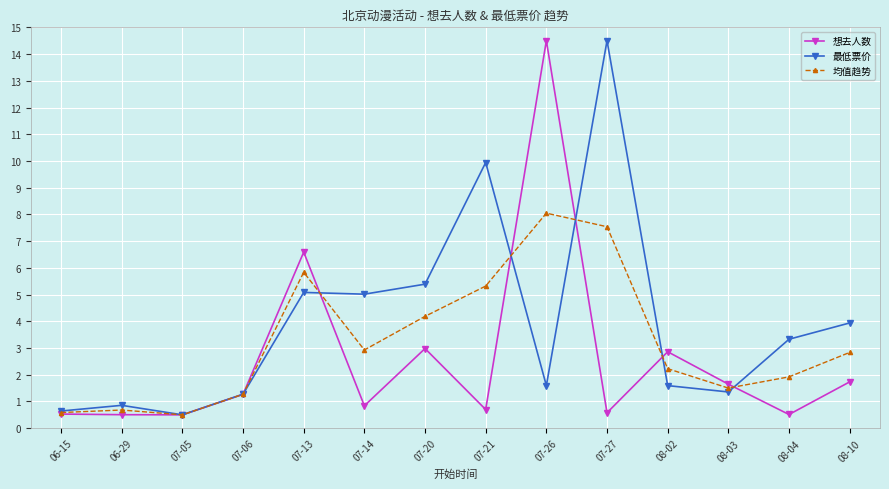

What is the smallest value displayed?

0.5